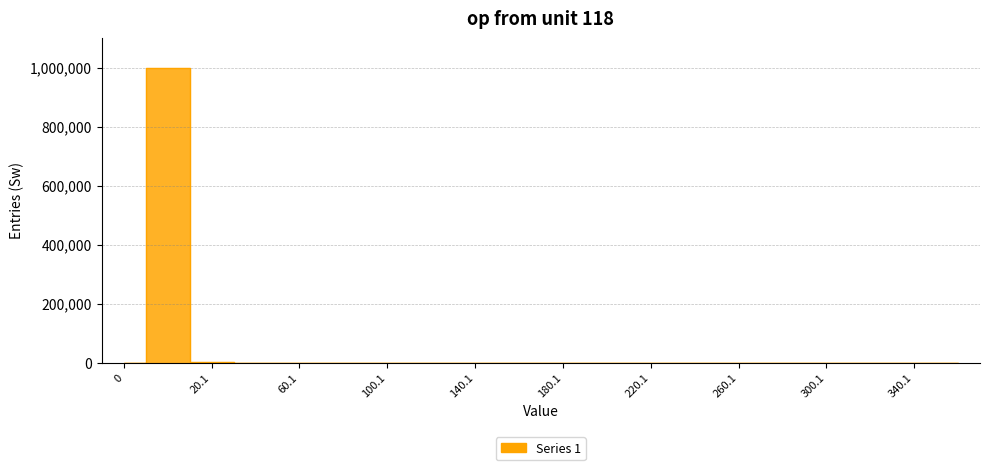

What is the maximum value shown in the chart?

999310